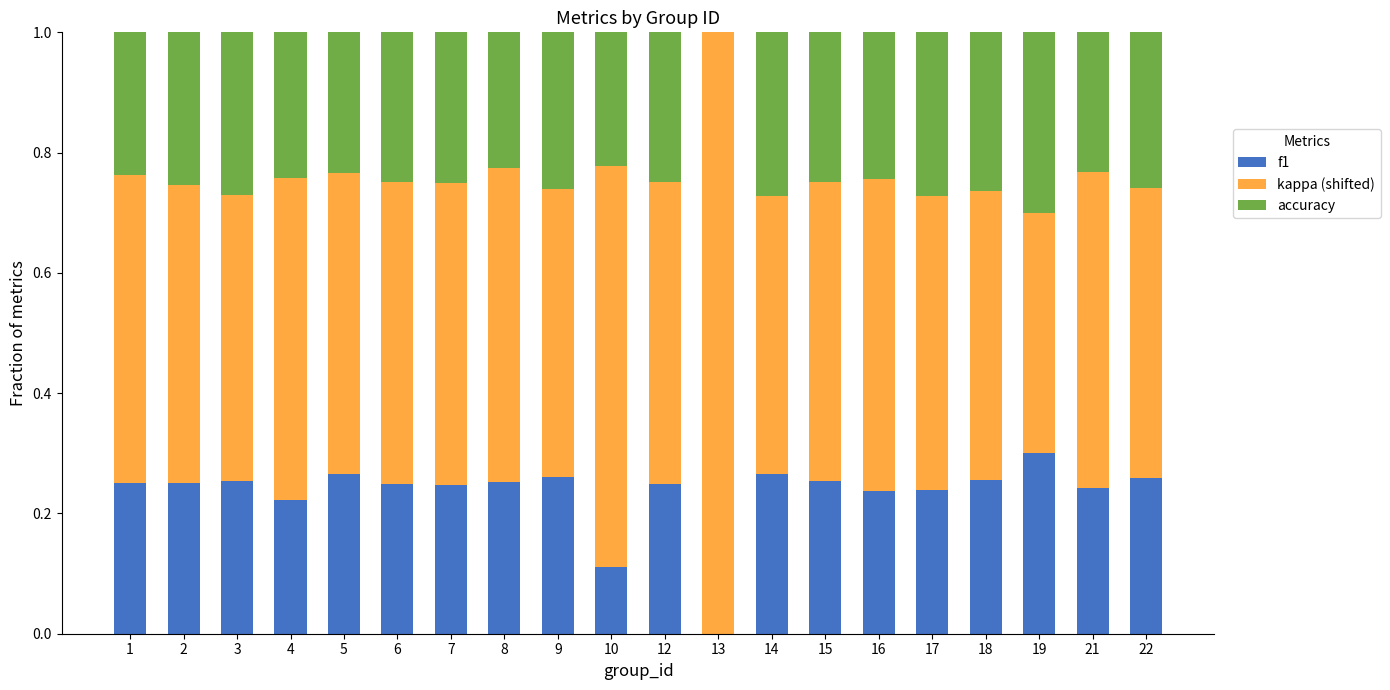

What is the total value across all series at 1?

1.0